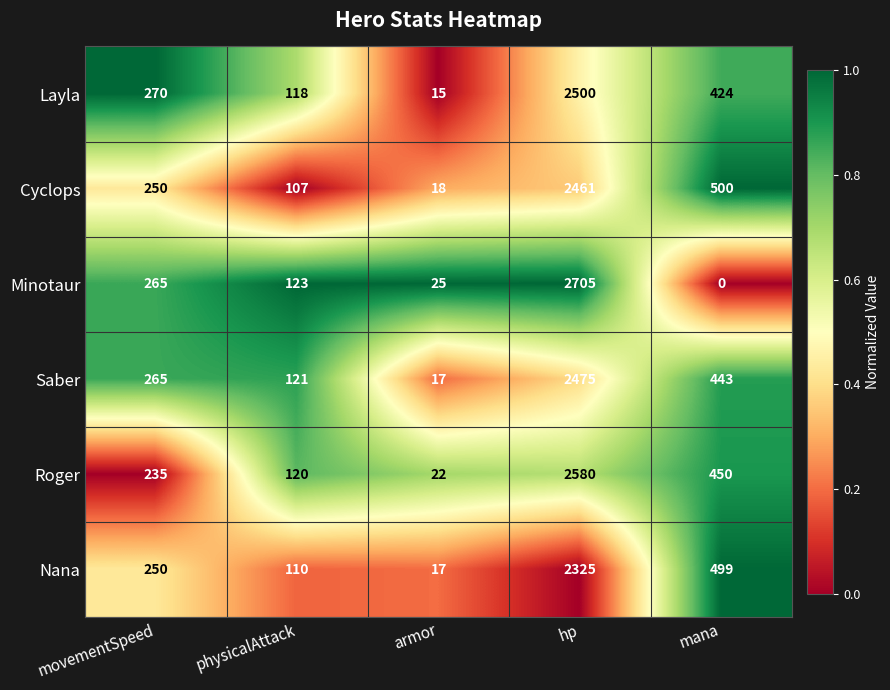

Reading left to right, list all the values displayed in this chart.

Layla: movementSpeed=270	physicalAttack=118	armor=15	hp=2500	mana=424
Cyclops: movementSpeed=250	physicalAttack=107	armor=18	hp=2461	mana=500
Minotaur: movementSpeed=265	physicalAttack=123	armor=25	hp=2705	mana=0
Saber: movementSpeed=265	physicalAttack=121	armor=17	hp=2475	mana=443
Roger: movementSpeed=235	physicalAttack=120	armor=22	hp=2580	mana=450
Nana: movementSpeed=250	physicalAttack=110	armor=17	hp=2325	mana=499